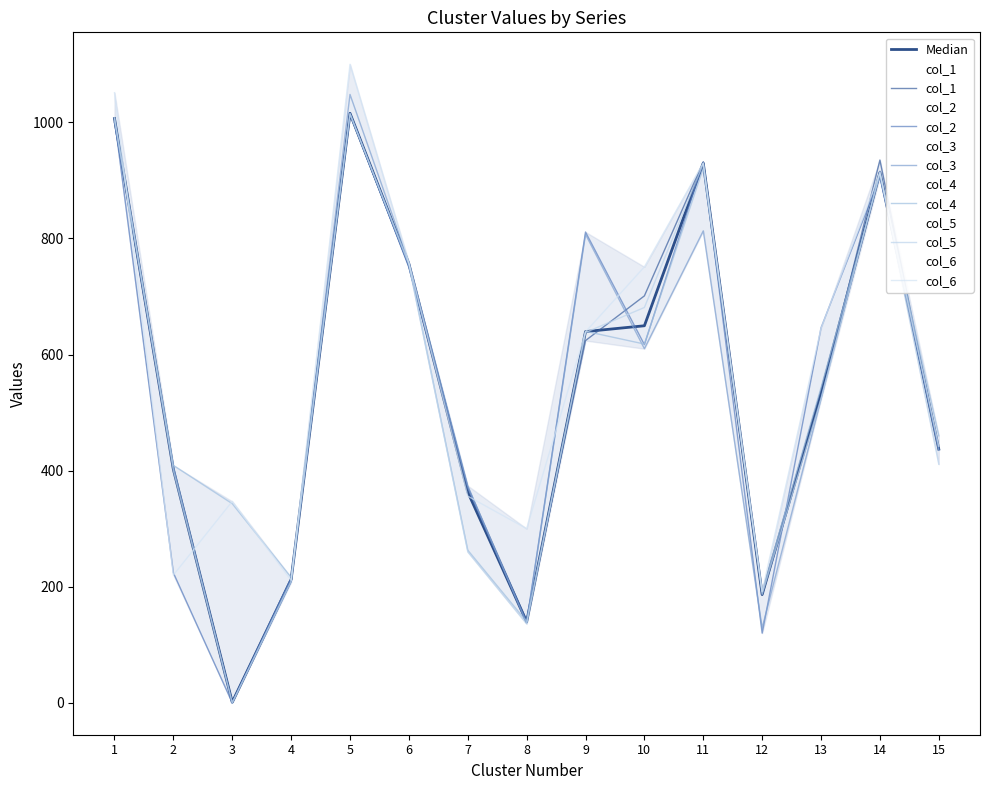

List the series in order of their peak value, lowest first.

col_1, col_4, col_5, col_2, col_3, col_6